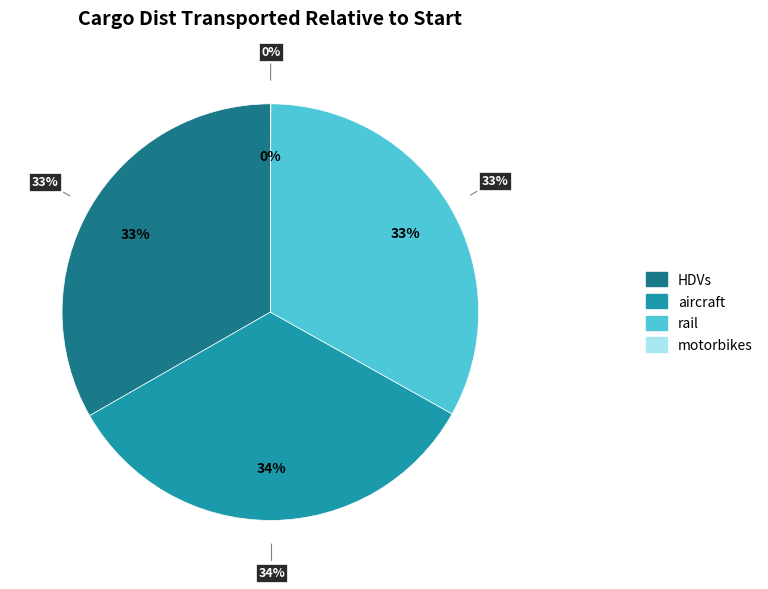

What is the smallest slice in the pie chart?

motorbikes